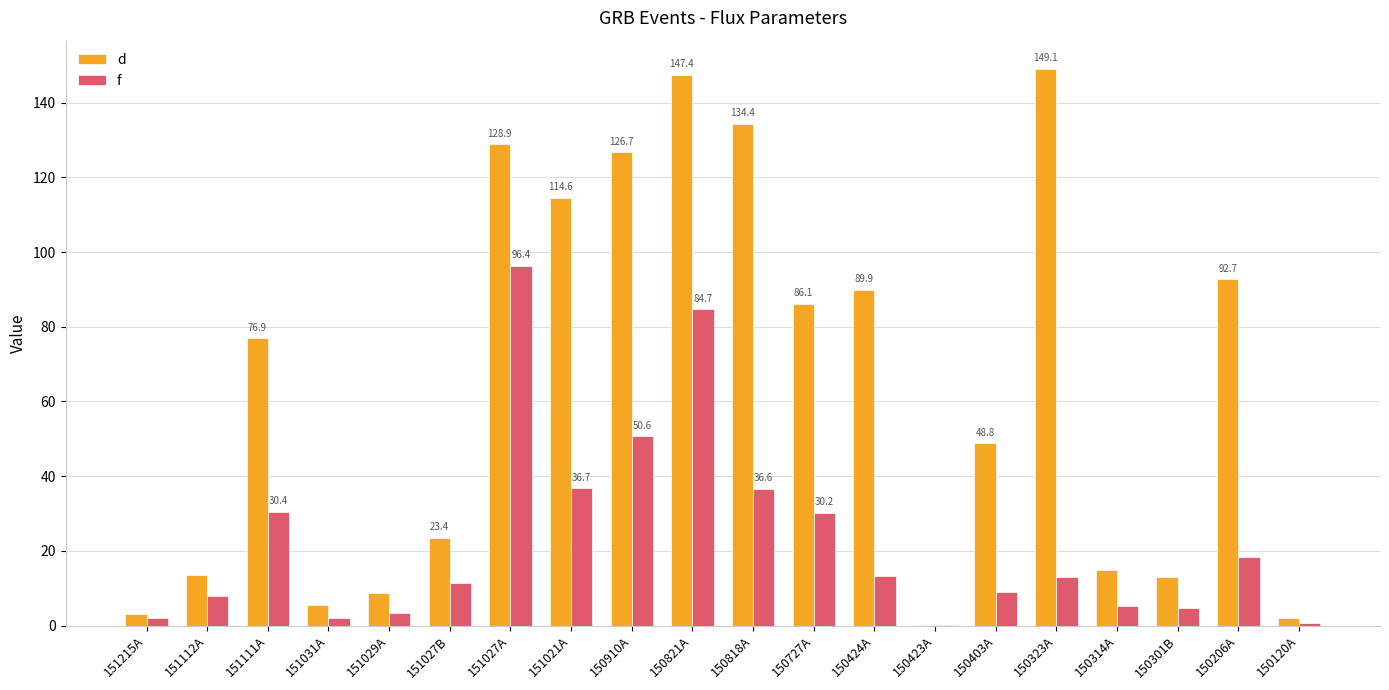

What is the sum of all d values?

1279.7